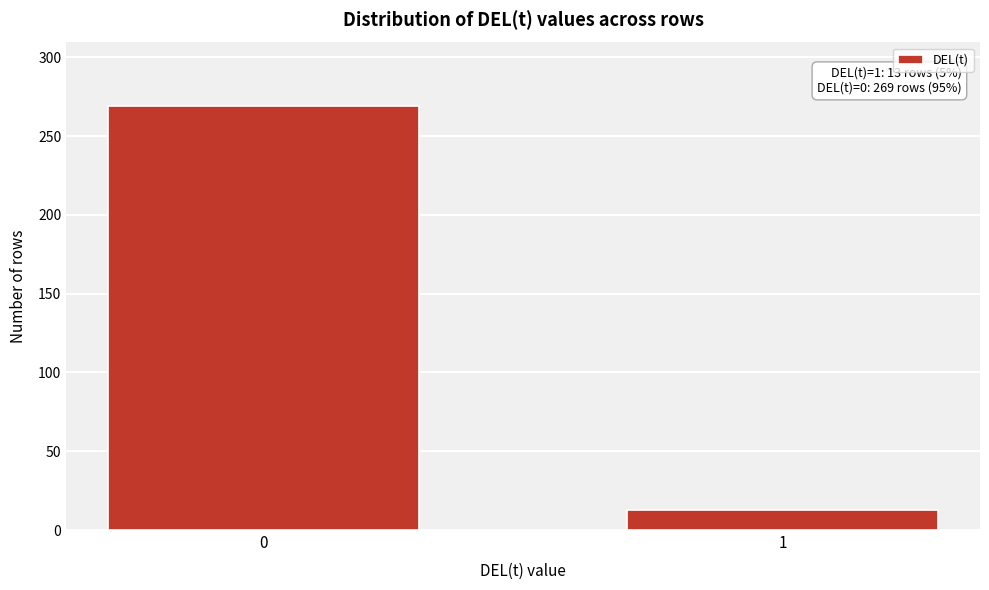

Reading left to right, list all the values displayed in this chart.

269	13